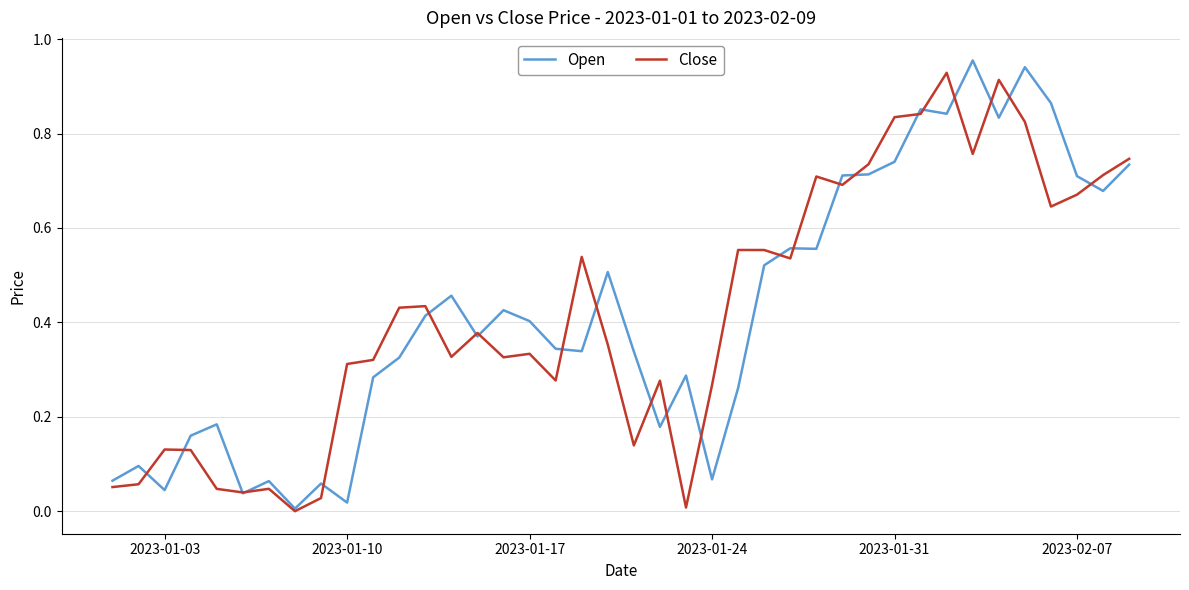

How many interior local peaks does the Close series have?

11